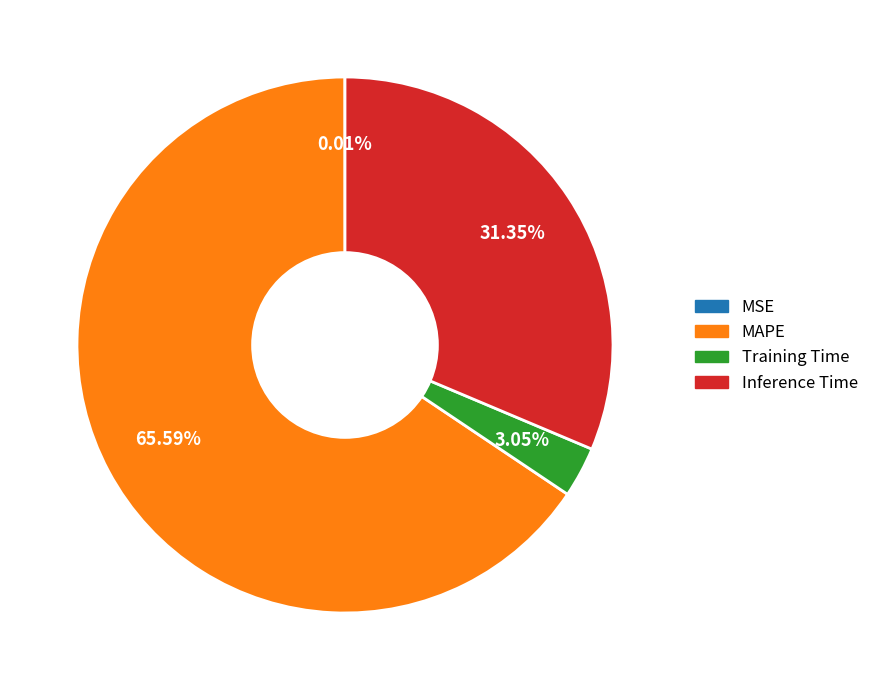

What percentage is the Inference Time slice, to the nearest percent?

31%